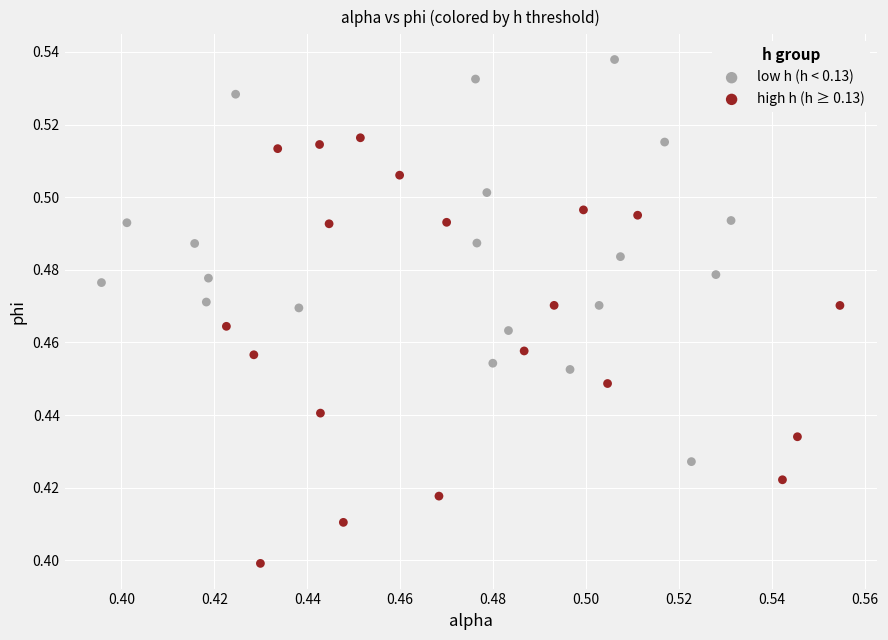

Which series has the widest spread of Y values?

high h (h ≥ 0.13)